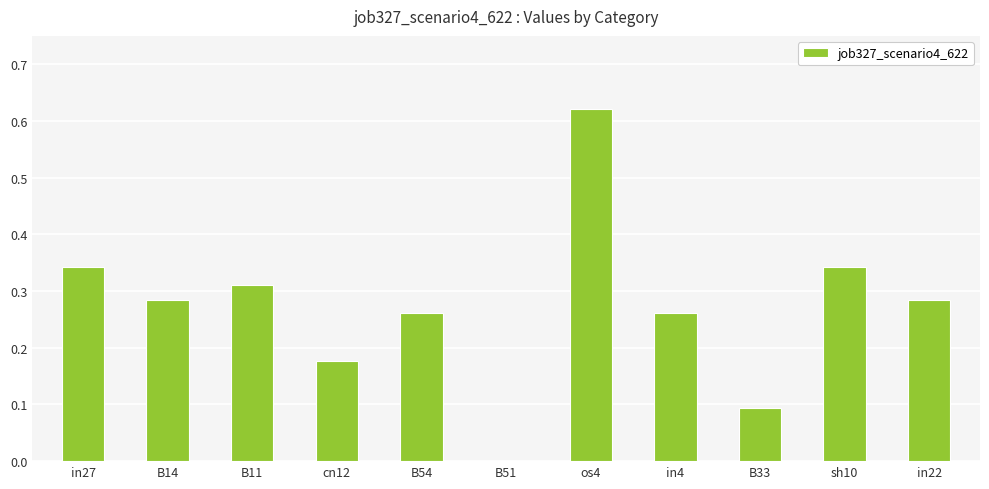

The chart shows a value of 0.4 at B51. True or false?

False